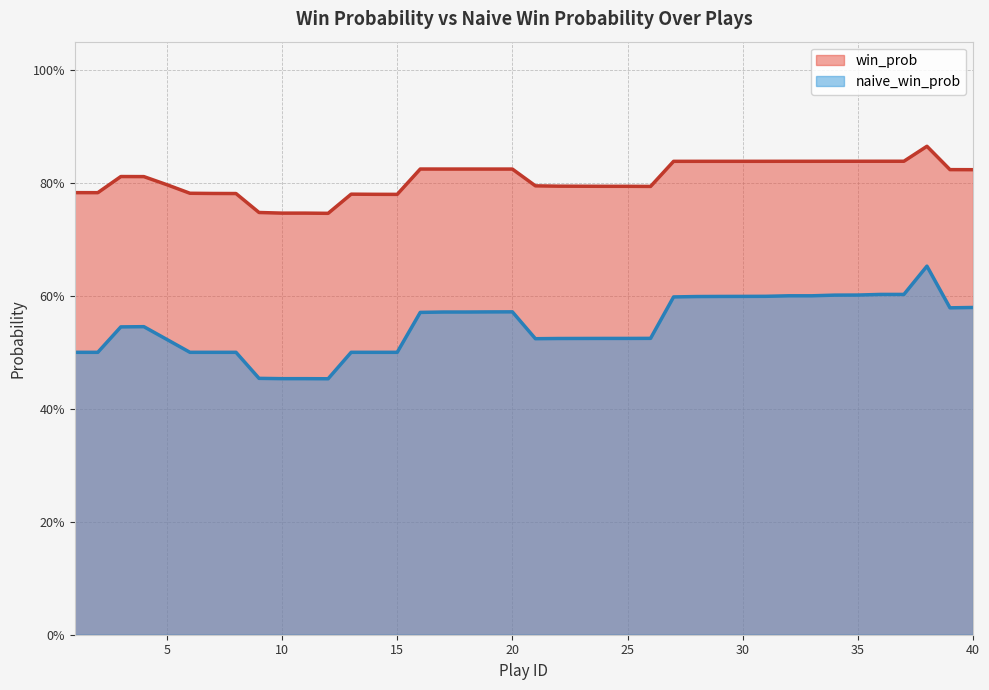

How many lines are shown in the chart?

2